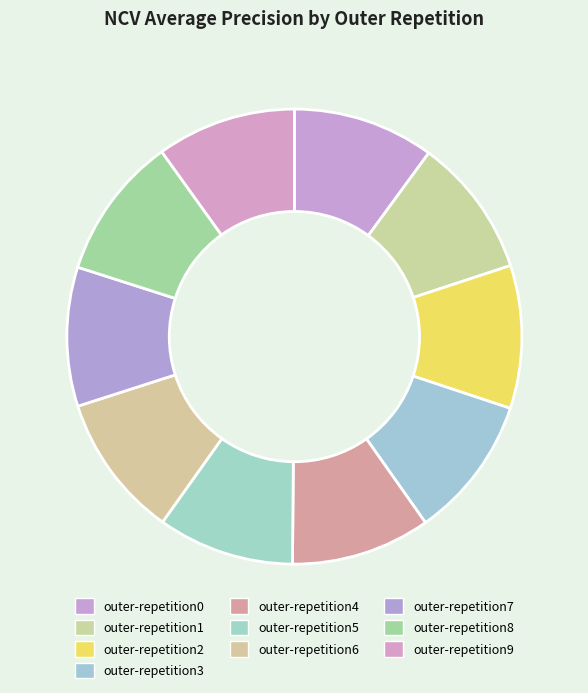

Count the number of slices in the pie.

10